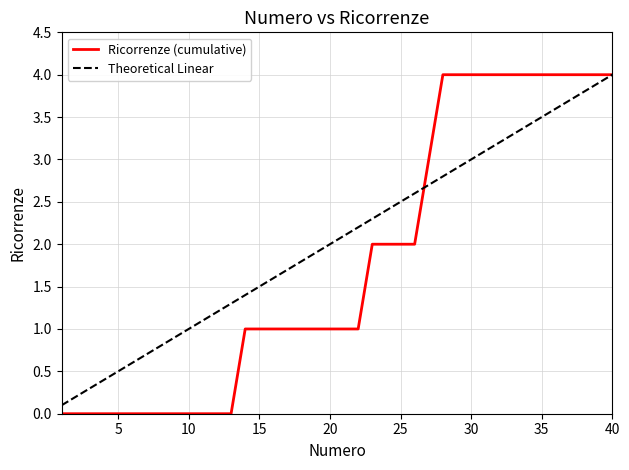

Does the chart display data point markers on the line(s)?

No